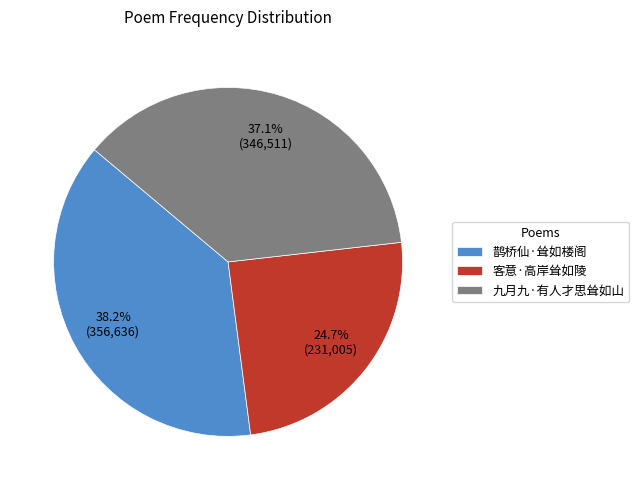

What portion of the pie excludes 鹊桥仙·耸如楼阁?

61.8%